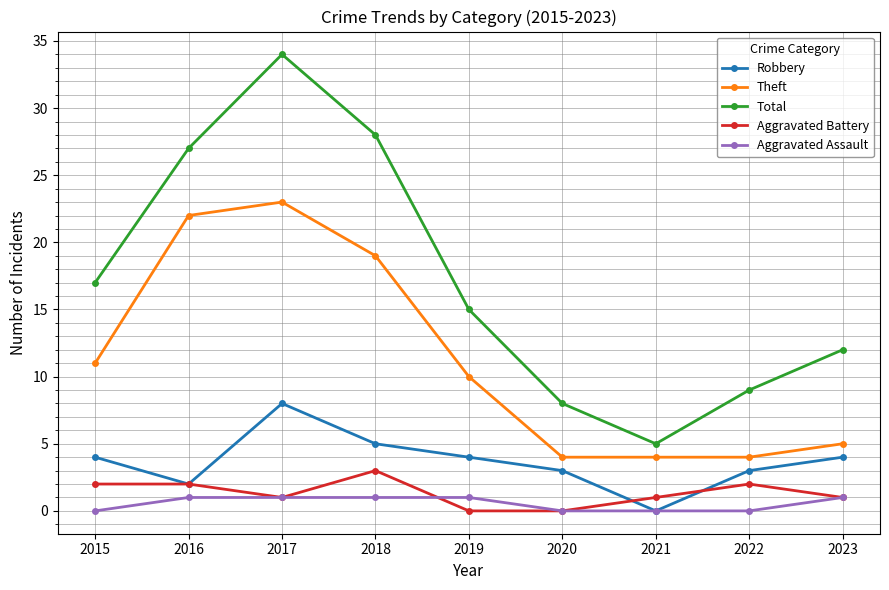

How many data points in Total are less than 15?

4